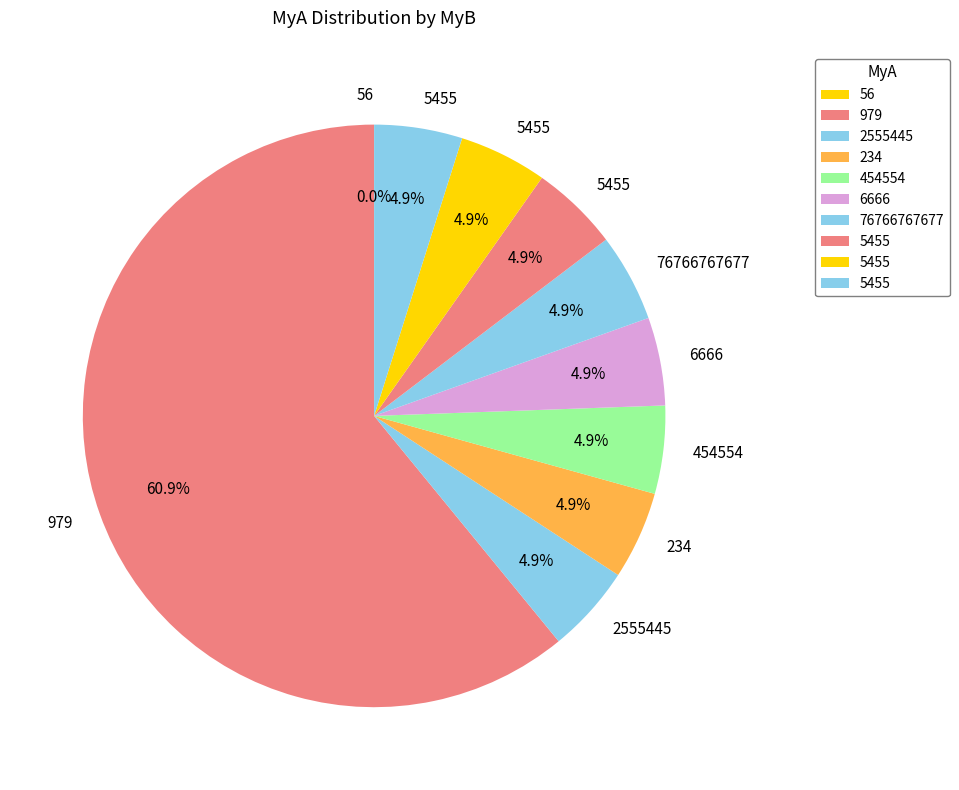

Rank the categories by value from lowest to highest.

56, 2555445, 234, 454554, 6666, 76766767677, 5455, 5455, 5455, 979